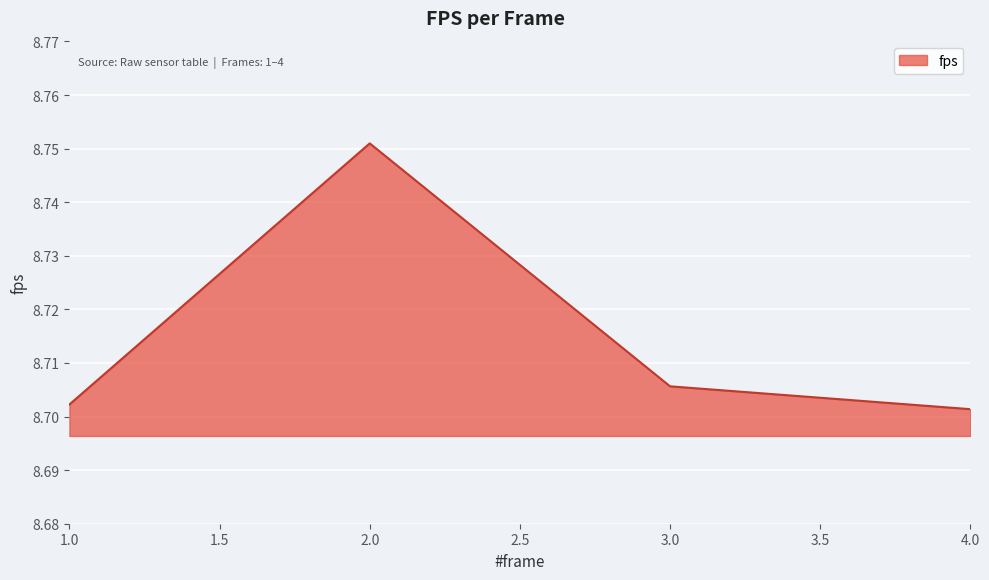

What is the sum of all values?

34.9